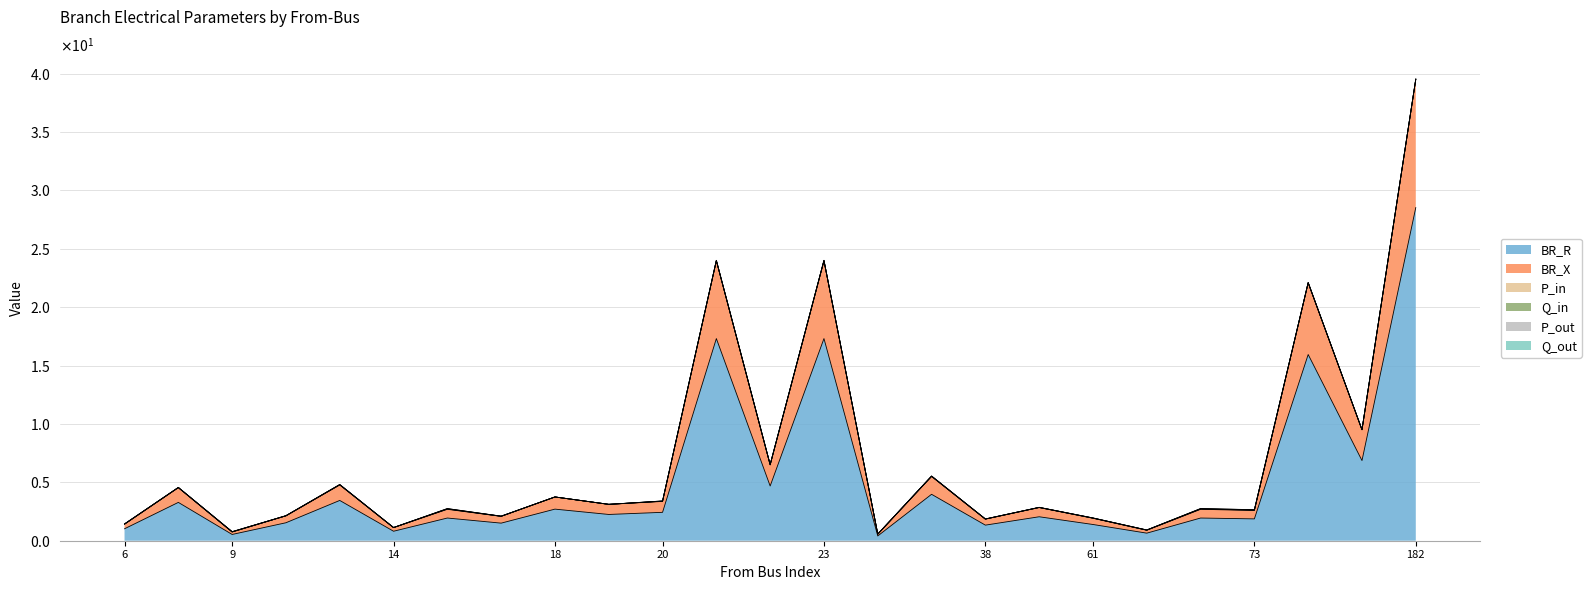

Reading left to right, what are all the values shown in this chart?

BR_R: 6=1.0	7=3.3	9=0.5	12=1.5	13=3.4	14=0.8	15=1.9	16=1.5	18=2.7	19=2.2	20=2.4	21=17.3	22=4.7	23=17.3	24=0.4	25=4.0	38=1.3	41=2.1	61=1.4	62=0.6	64=1.9	73=1.9	78=15.9	79=6.9	182=28.5
BR_X: 6=0.4	7=1.3	9=0.2	12=0.6	13=1.3	14=0.3	15=0.7	16=0.6	18=1.0	19=0.9	20=0.9	21=6.7	22=1.8	23=6.7	24=0.2	25=1.5	38=0.5	41=0.8	61=0.5	62=0.2	64=0.7	73=0.7	78=6.1	79=2.6	182=11.0
P_in: 6=0.0	7=0.0	9=0.0	12=0.0	13=0.0	14=0.0	15=0.0	16=0.0	18=0.0	19=0.0	20=0.0	21=0.0	22=0.0	23=0.0	24=0.0	25=0.0	38=0.0	41=0.0	61=0.0	62=0.0	64=0.0	73=0.0	78=0.0	79=0.0	182=0.0
Q_in: 6=0.0	7=0.0	9=0.0	12=0.0	13=0.0	14=0.0	15=0.0	16=0.0	18=0.0	19=0.0	20=0.0	21=0.0	22=0.0	23=0.0	24=0.0	25=0.0	38=0.0	41=0.0	61=0.0	62=0.0	64=0.0	73=0.0	78=0.0	79=0.0	182=0.0
P_out: 6=0.0	7=0.0	9=0.0	12=0.0	13=0.0	14=0.0	15=0.0	16=0.0	18=0.0	19=0.0	20=0.0	21=0.0	22=0.0	23=0.0	24=0.0	25=0.0	38=0.0	41=0.0	61=0.0	62=0.0	64=0.0	73=0.0	78=0.0	79=0.0	182=0.0
Q_out: 6=0.0	7=0.0	9=0.0	12=0.0	13=0.0	14=0.0	15=0.0	16=0.0	18=0.0	19=0.0	20=0.0	21=0.0	22=0.0	23=0.0	24=0.0	25=0.0	38=0.0	41=0.0	61=0.0	62=0.0	64=0.0	73=0.0	78=0.0	79=0.0	182=0.0